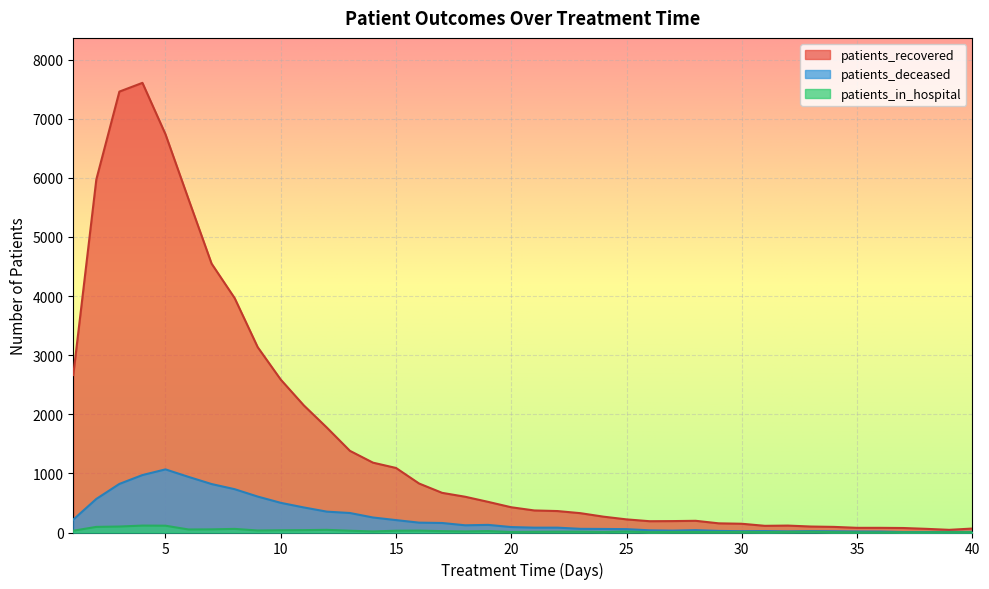

Which series has the widest spread of values?

patients_recovered